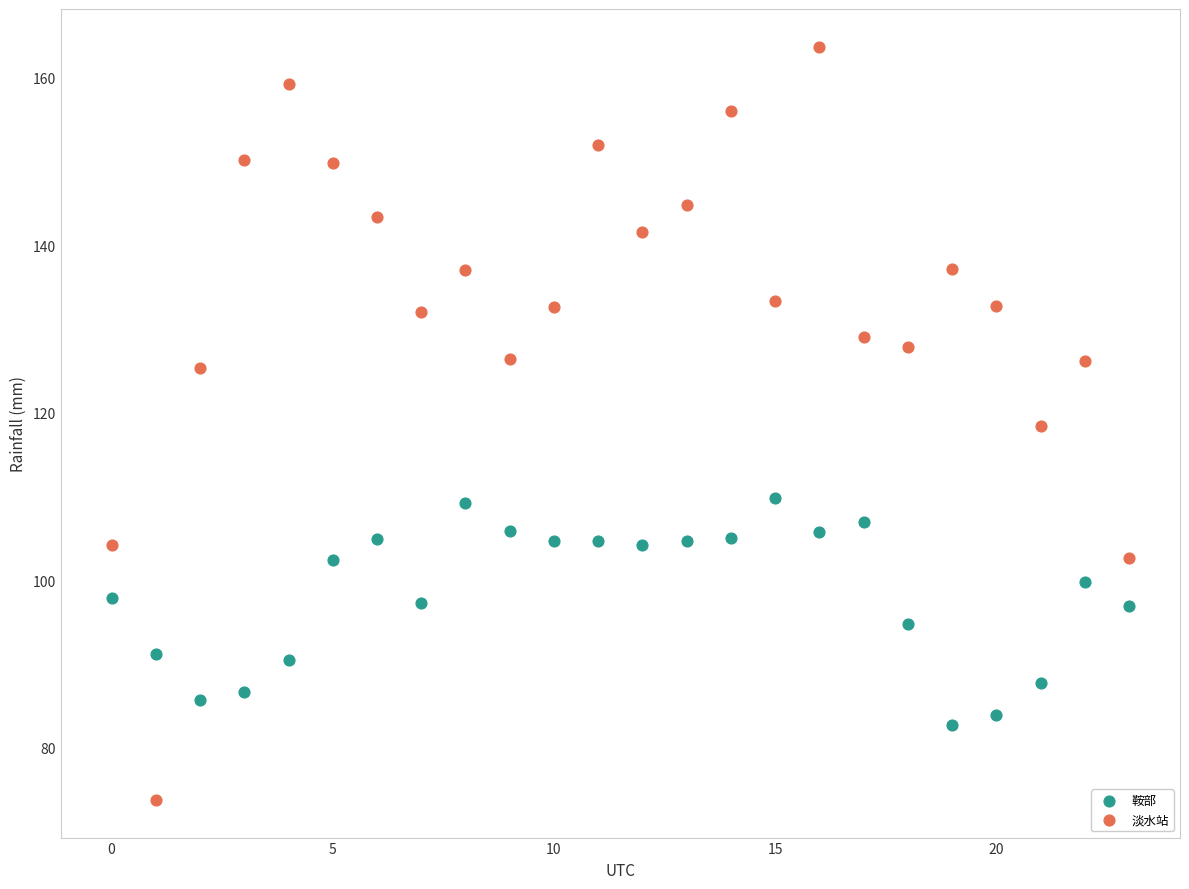

Which series has the widest spread of Y values?

淡水站